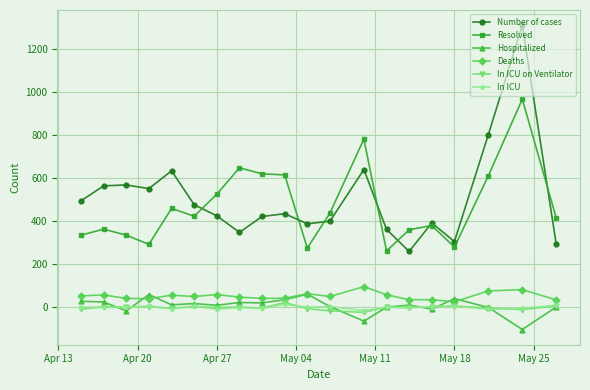

True or false: In ICU on Ventilator and Number of cases intersect in this chart.

False